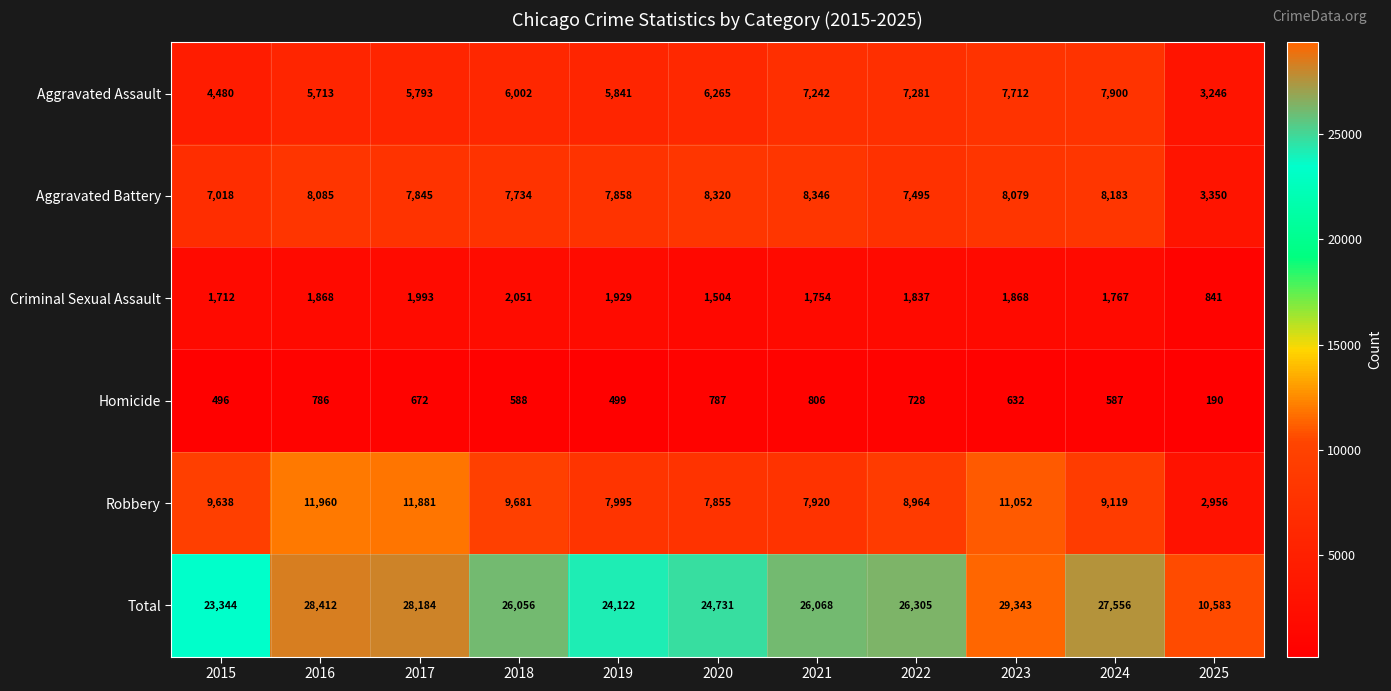

Which series changed the most between 2017 and 2024?

Robbery